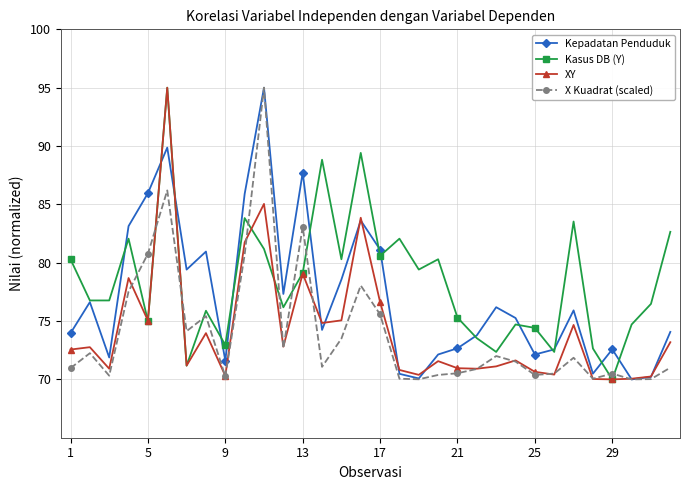

What is the maximum value shown in the chart?

95.0